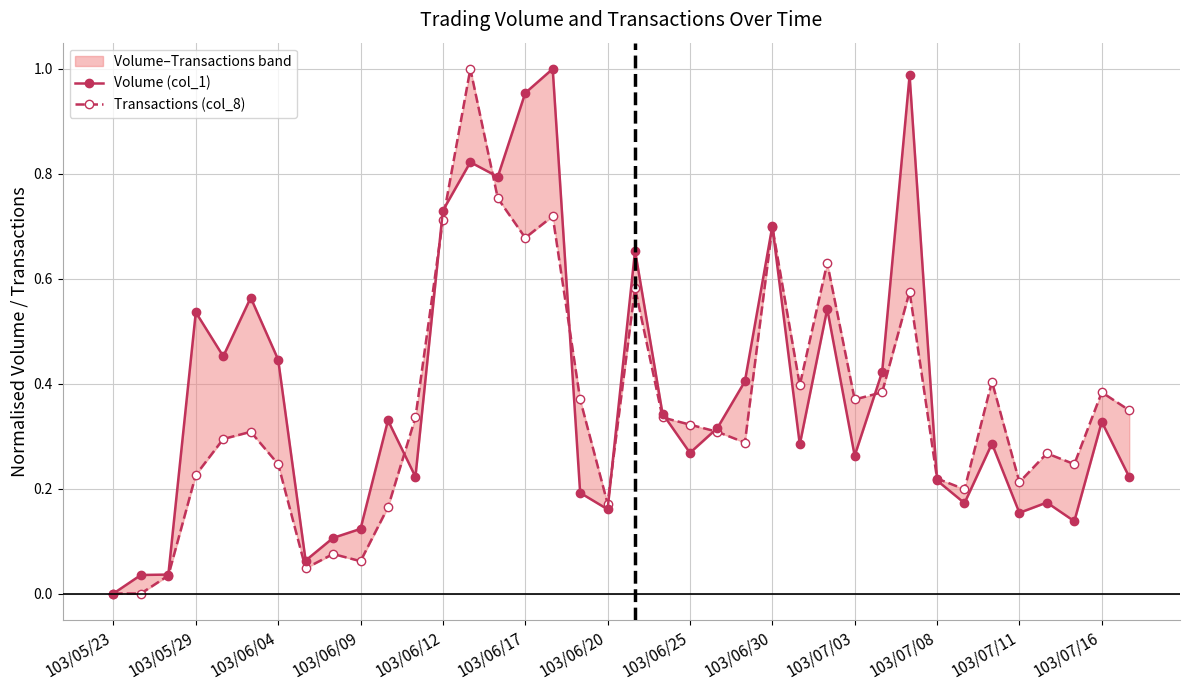

Which series has the widest spread of values?

Volume (col_1)